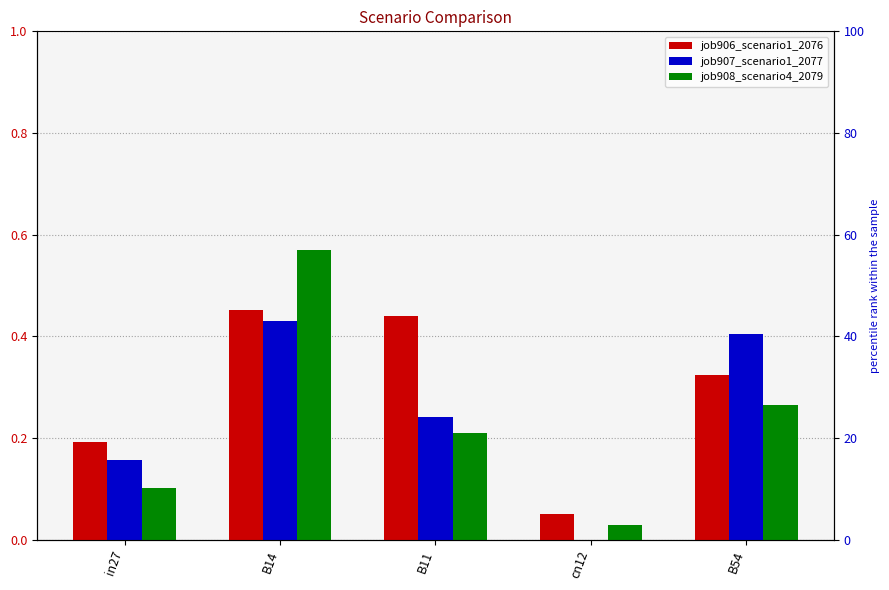

What is the label of the 2nd bar from the left?

B14